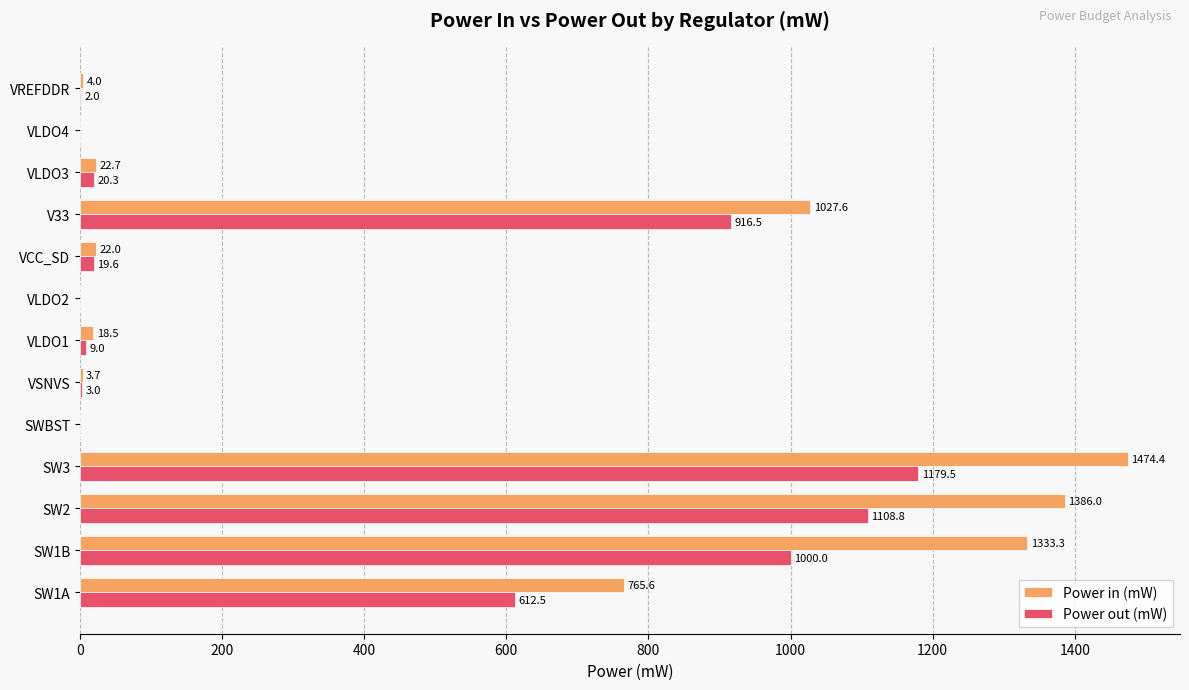

Read the Power in (mW) value at VLDO1.

18.5